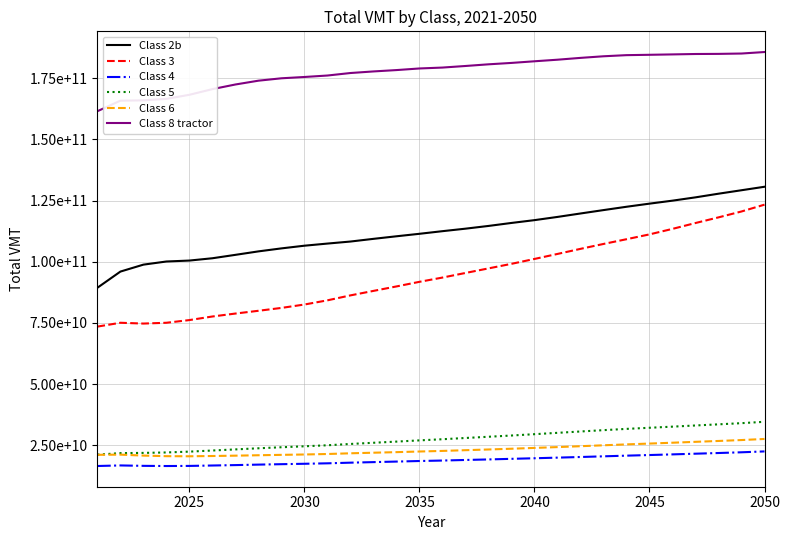

Does the chart display data point markers on the line(s)?

No